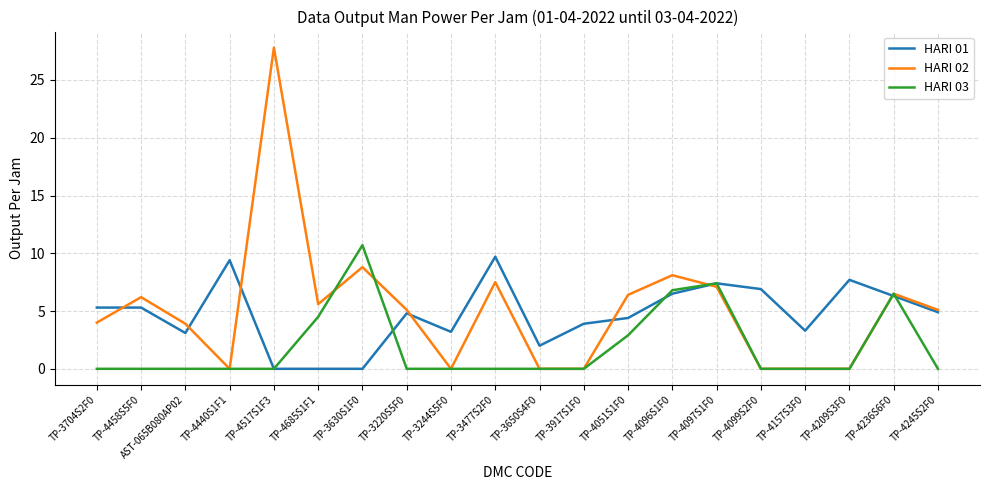

True or false: HARI 03 has more than 2 points higher than both neighbors.

True